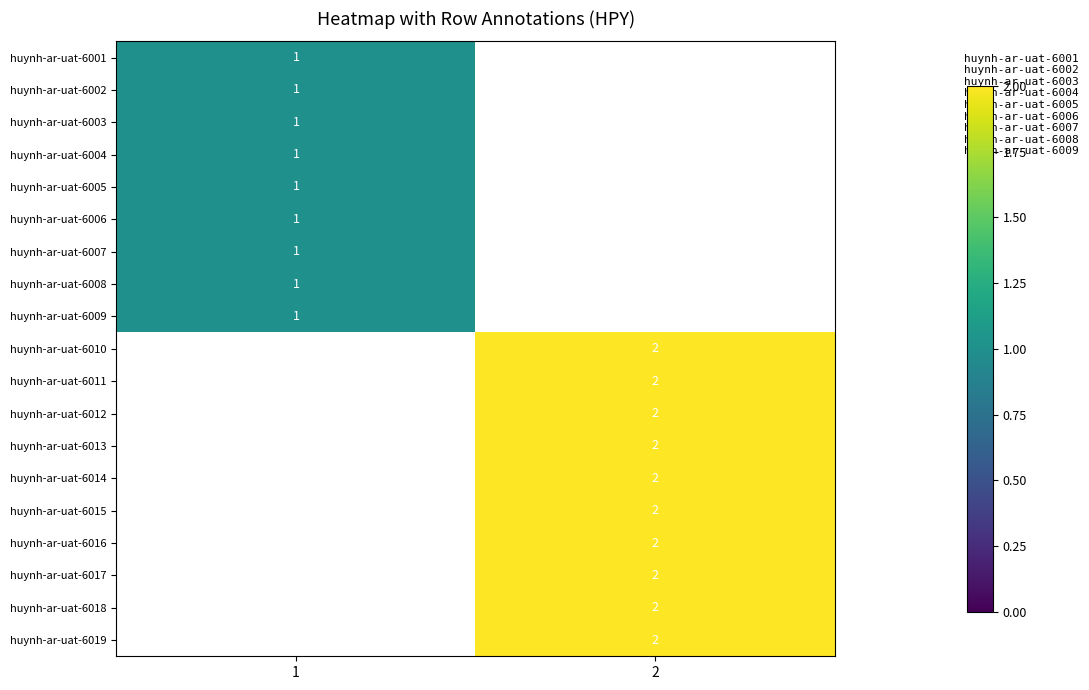

Count the number of categories in the chart.

2